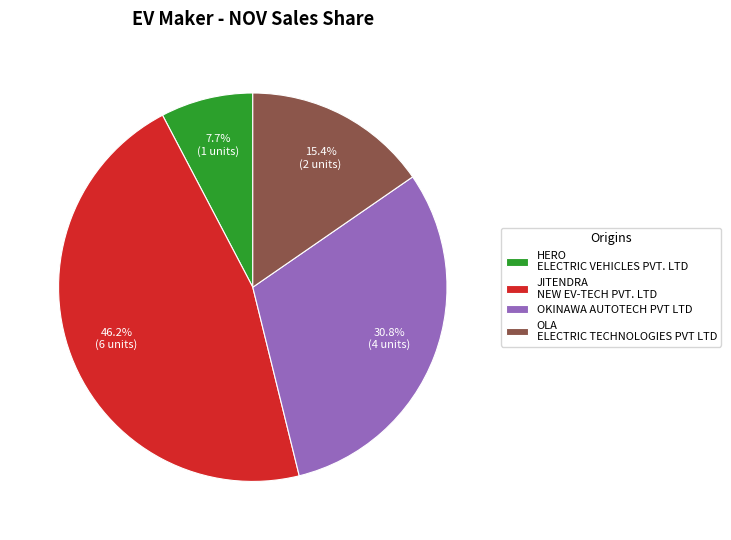

To the nearest percent, what percentage of the pie is OLA ELECTRIC TECHNOLOGIES PVT LTD?

15%